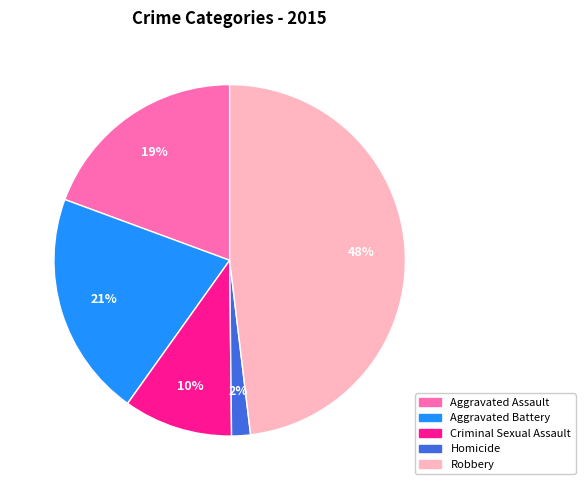

Does Aggravated Assault represent more than half of the total?

No